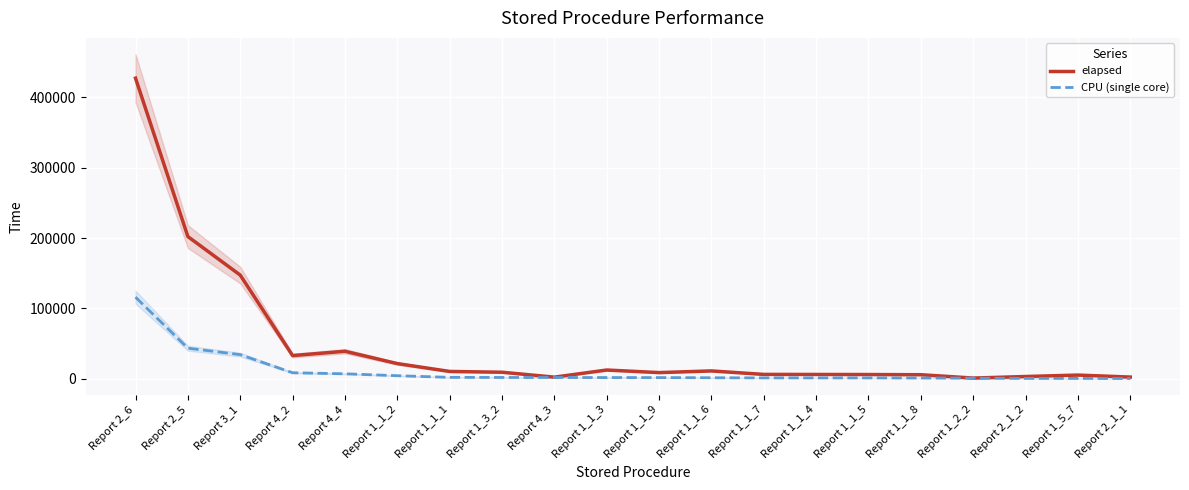

Which has a higher value, Report 1_3_2 or Report 1_1_3?

Report 1_1_3